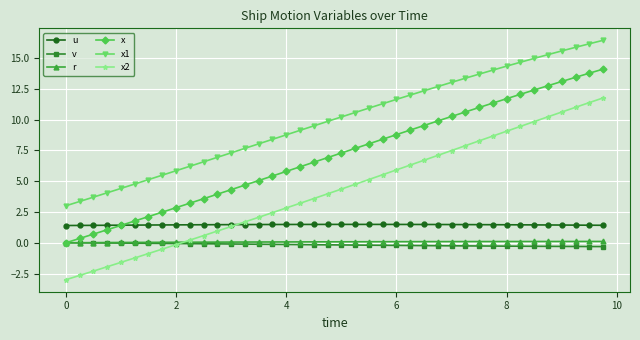

What is the value of the u point at the 40th from the left?

1.4